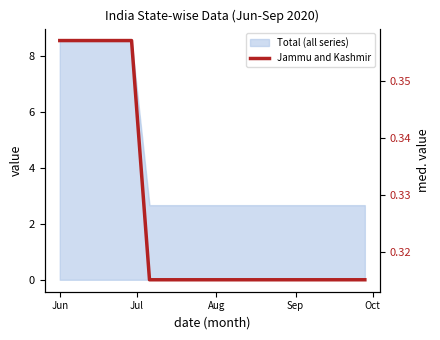

Reading left to right, what are all the values shown in this chart?

0.4	0.4	0.4	0.4	0.4	0.3	0.3	0.3	0.3	0.3	0.3	0.3	0.3	0.3	0.3	0.3	0.3	0.3